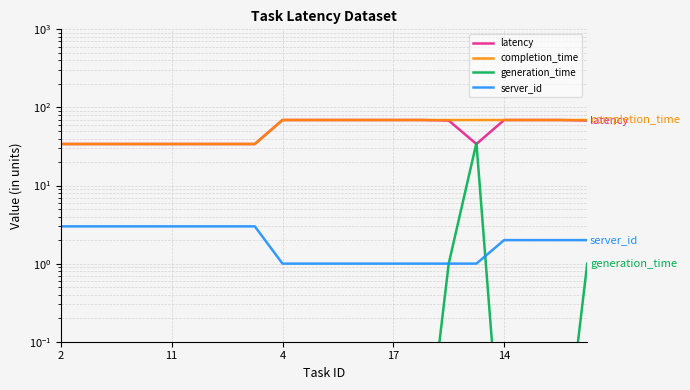

What is the maximum value for completion_time?

69.0